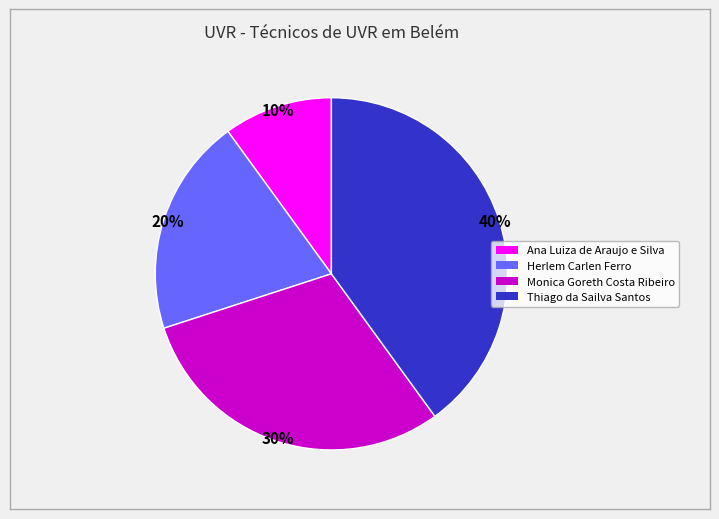

Between Herlem Carlen Ferro and Thiago da Sailva Santos, which is larger?

Thiago da Sailva Santos